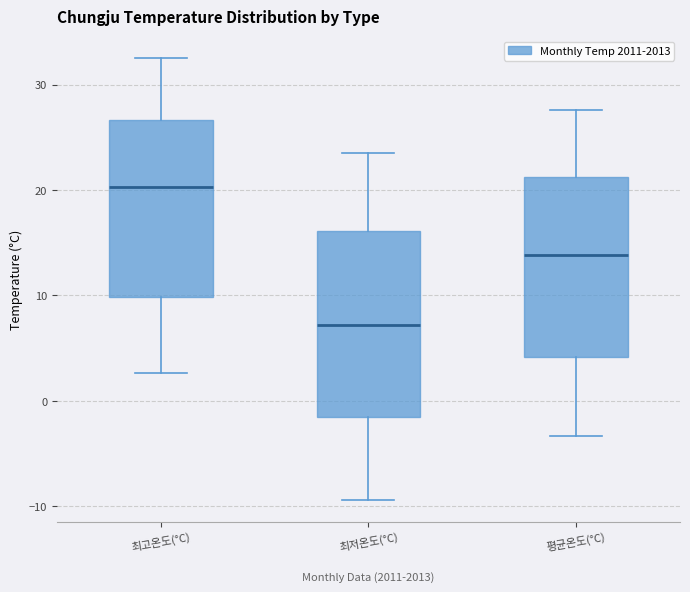

Where does the lower whisker of the box for 평균온도(°C) end on the y-axis? The values are not printed on the chart, so give them approximately, as read against the axis.

-3